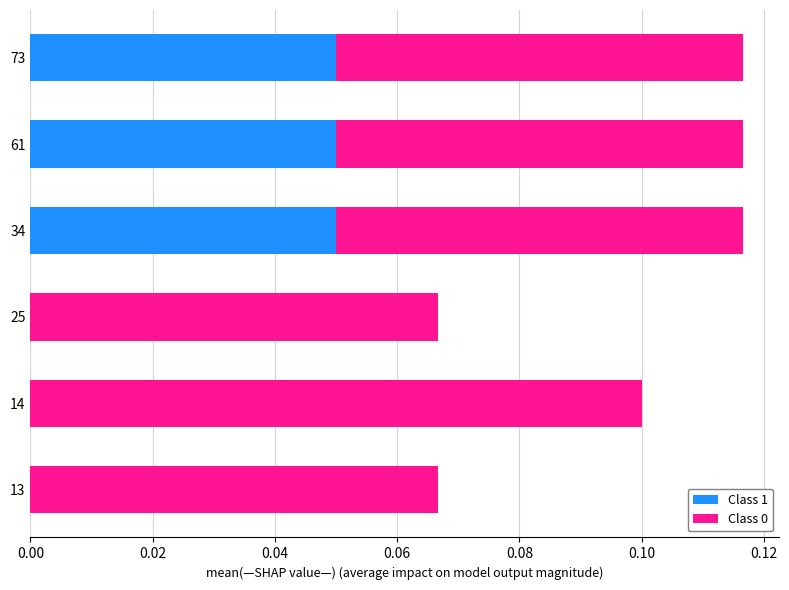

Is it true that Class 1 equals 0.0 at 25?

True